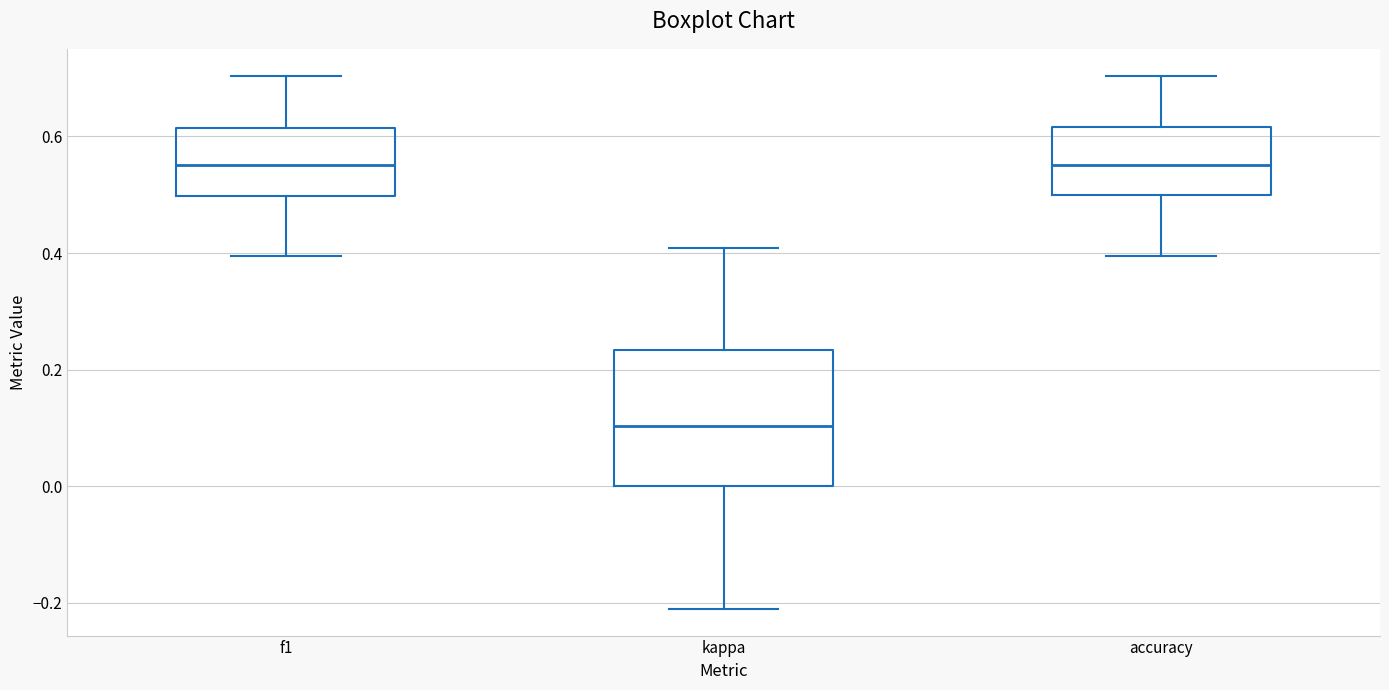

Reading left to right, transcribe this box plot: for each box, give where its median line is, the range the box spans, and where its two whiskers end, as read against the y-axis. The values are not printed on the chart, so give them approximately, as read against the axis.

f1: median 0.56, box 0.50 to 0.62, whiskers 0.40 to 0.70
kappa: median 0.10, box 0.00 to 0.24, whiskers -0.22 to 0.40
accuracy: median 0.56, box 0.50 to 0.62, whiskers 0.40 to 0.70